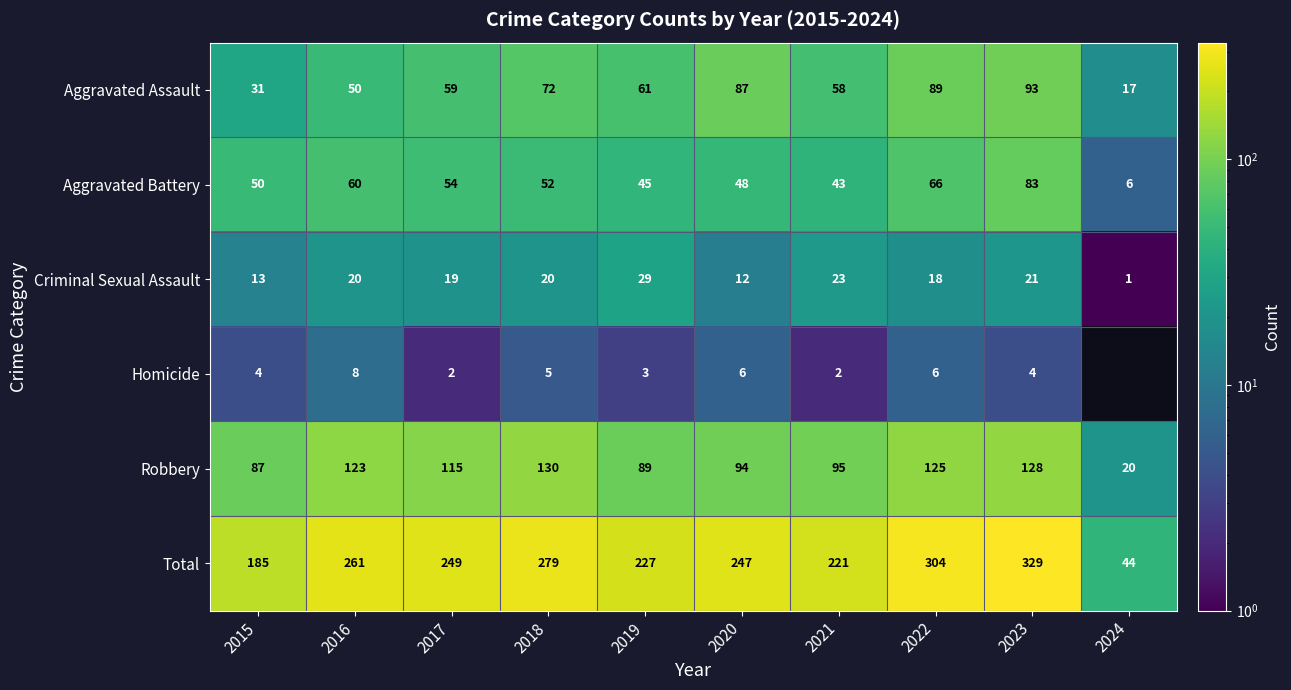

What is the difference between the second highest and second lowest values in the Aggravated Assault series?

58